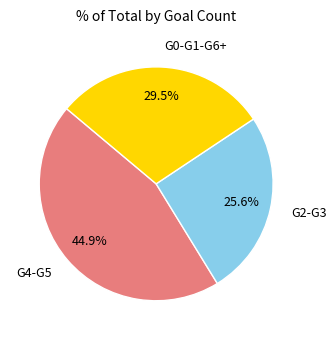

Does any single category account for the majority?

No